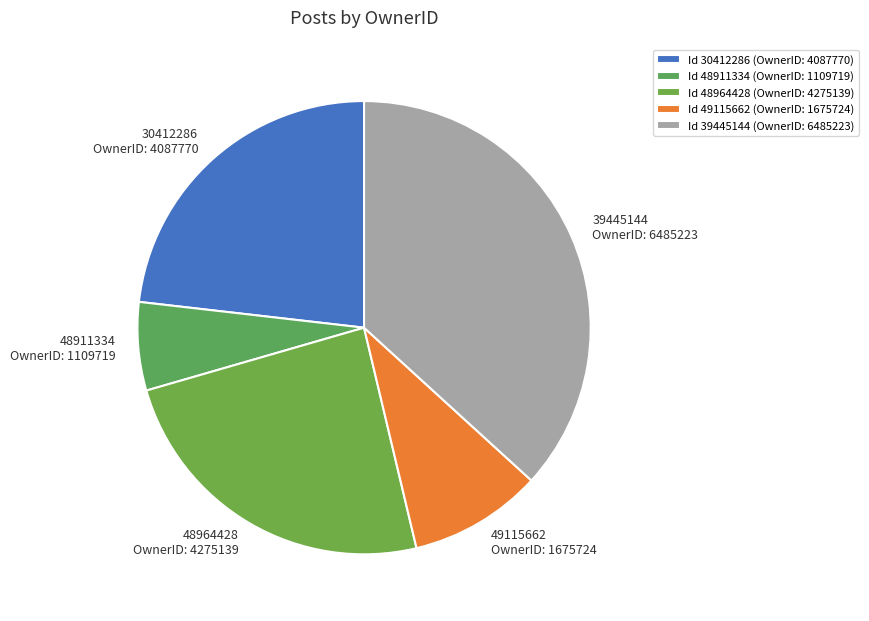

Does 48911334 account for over 50% of the chart?

No